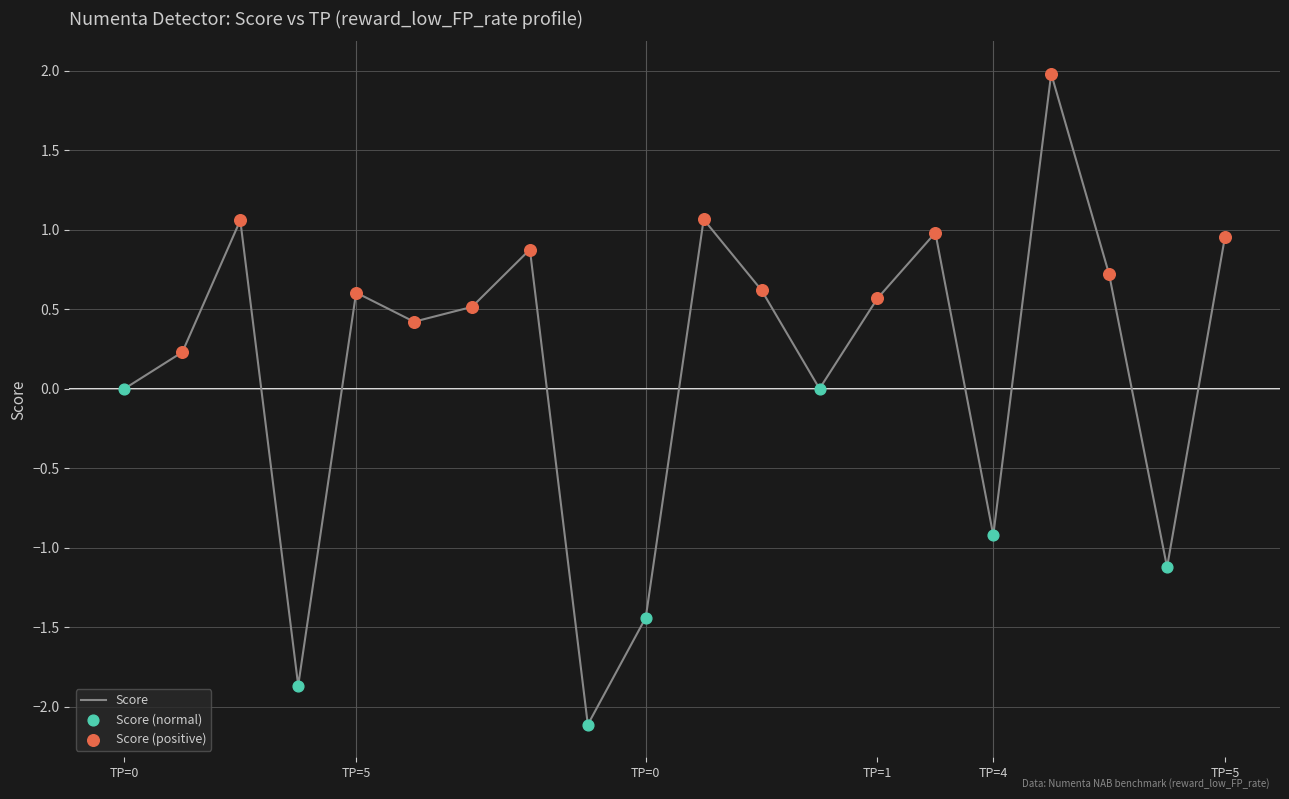

What is the smallest value displayed?

-2.1